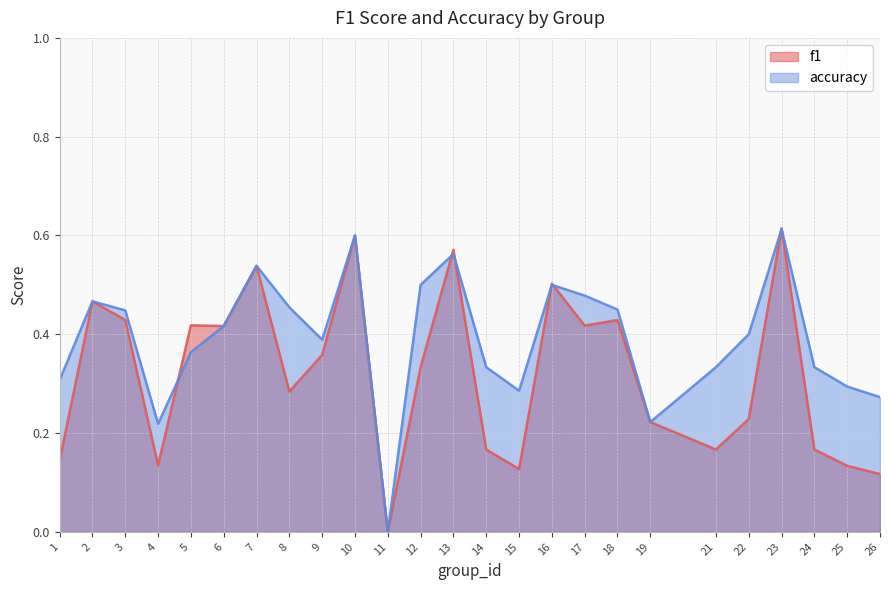

Where is accuracy nearest to the value 0?

11